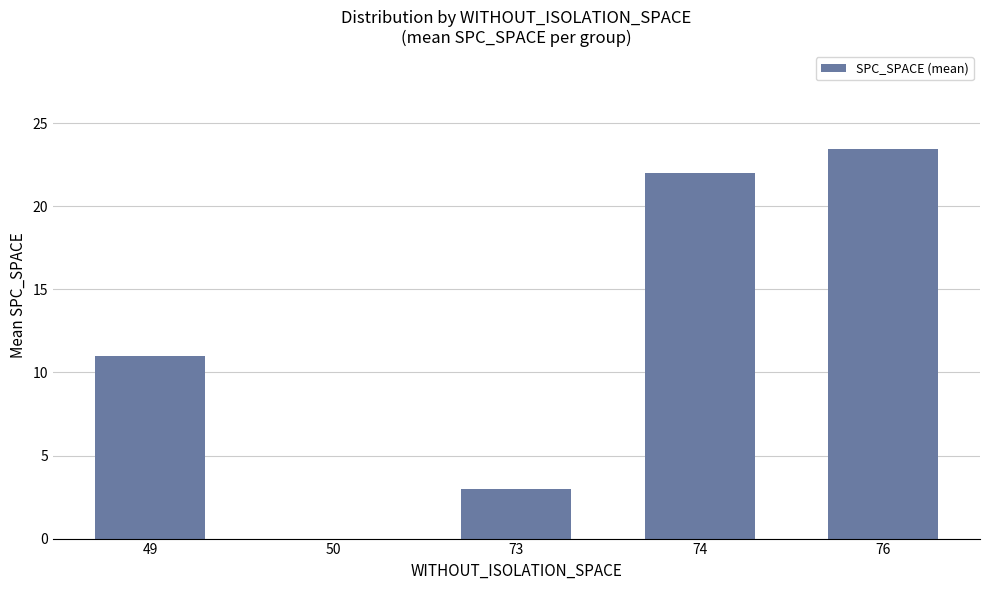

What is the approximate value at 49?

11.0